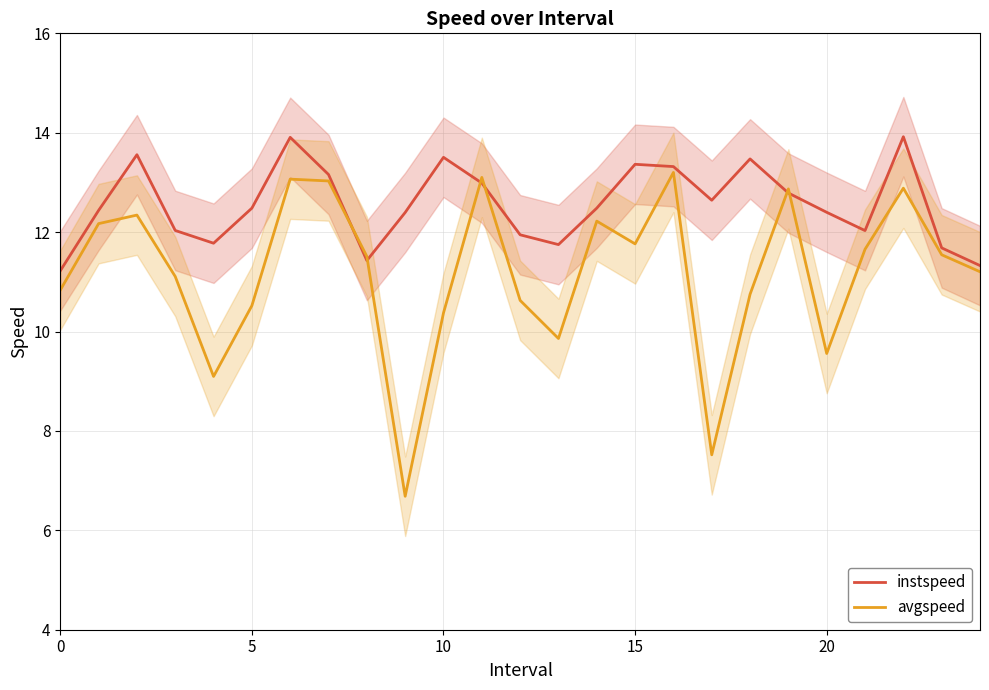

What is the label of the 12th point from the right?

13